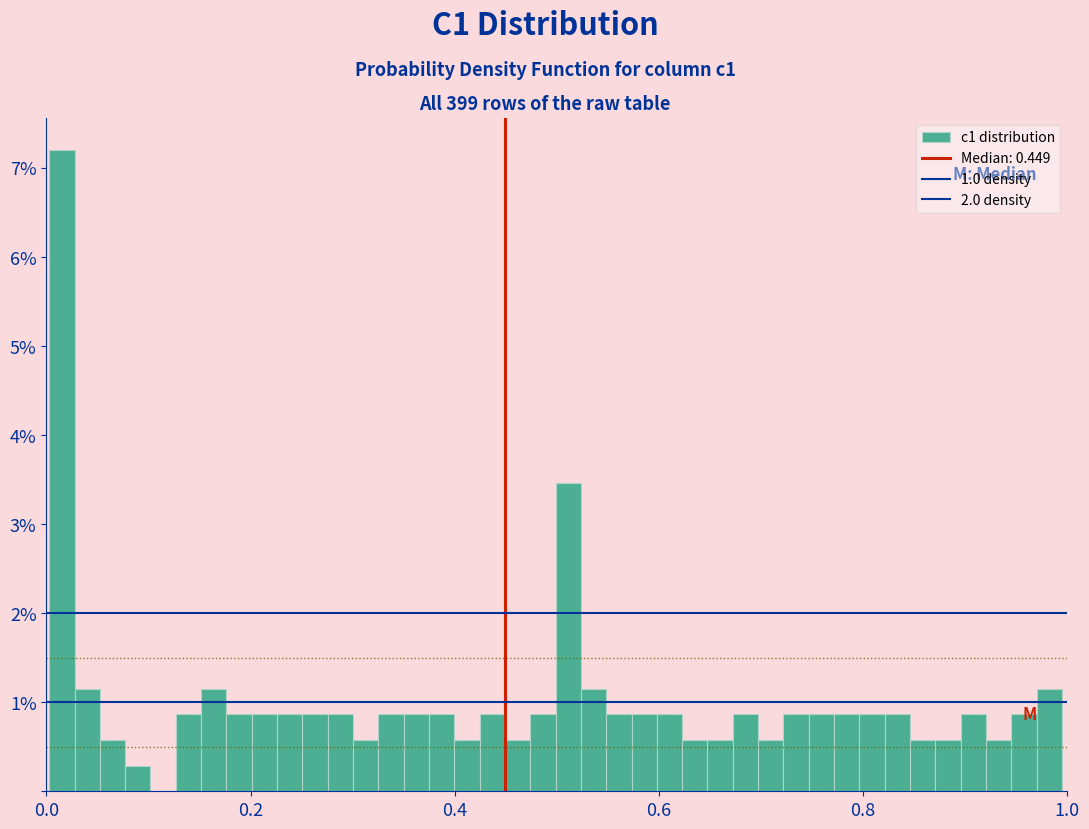

Read against the x-axis, roughly where is the centre of the tallest bar?

0.02